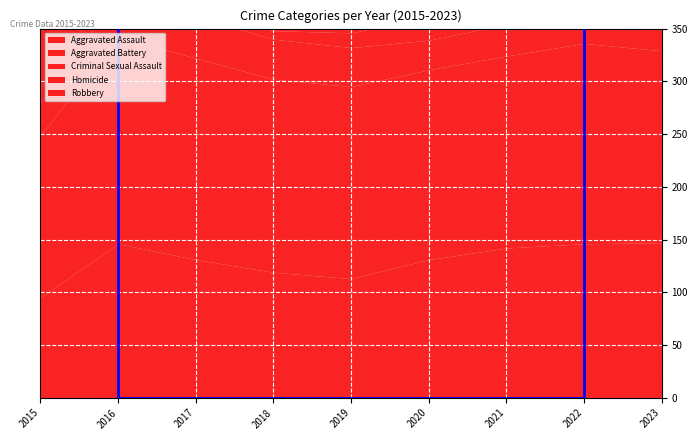

List the labels in order of Aggravated Assault value, smallest first.

2015, 2019, 2018, 2017, 2020, 2021, 2016, 2022, 2023